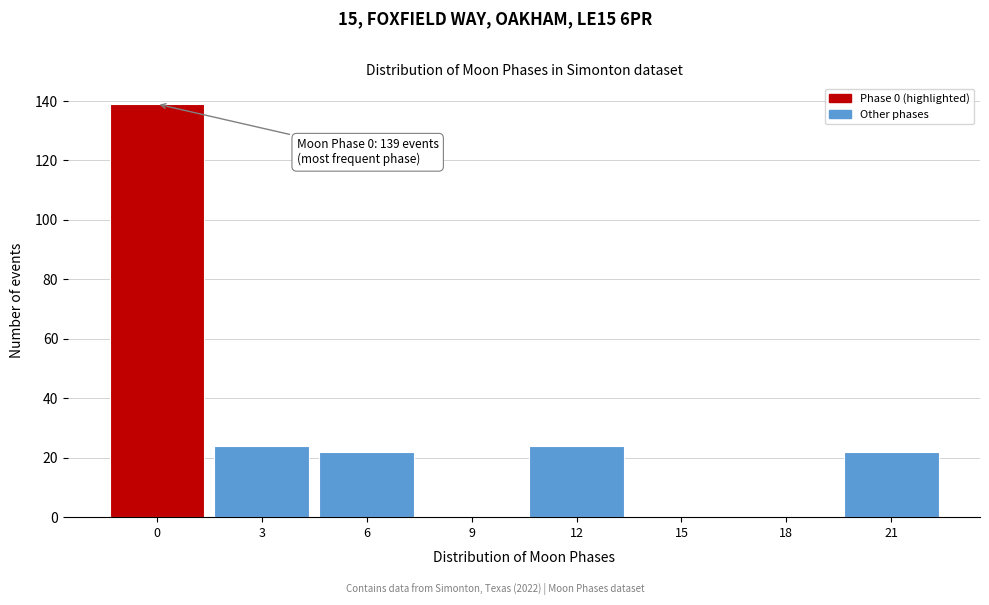

Is it true that the value at 15 is 0?

True